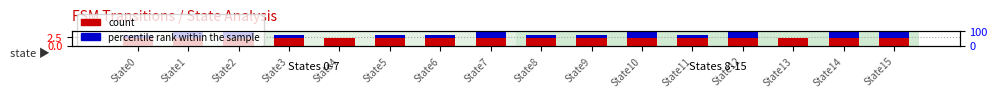

At which category does the chart reach its peak across all series?

State0